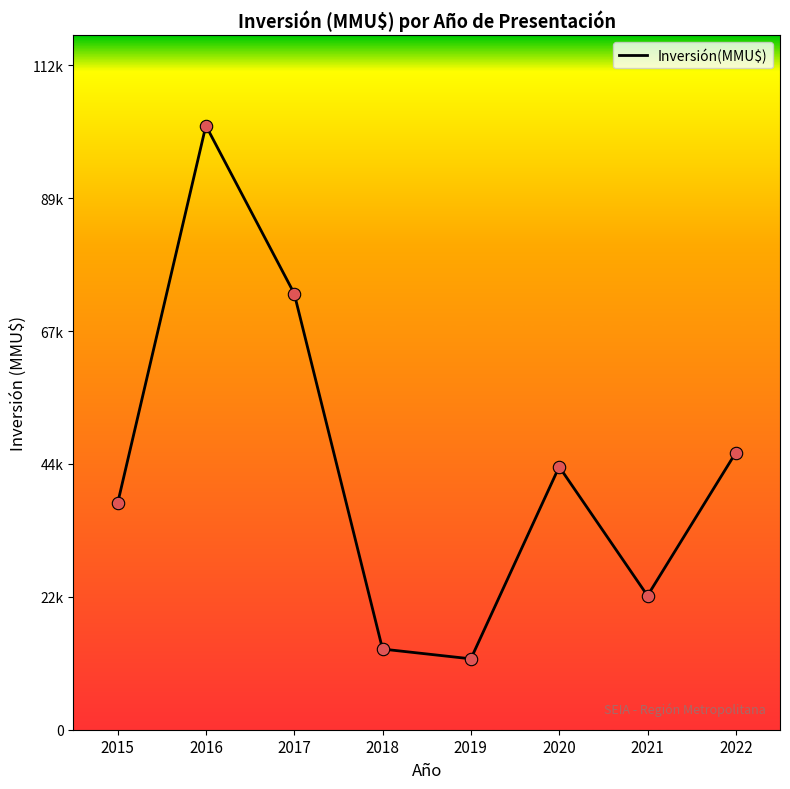

Does the chart have visible grid lines?

No